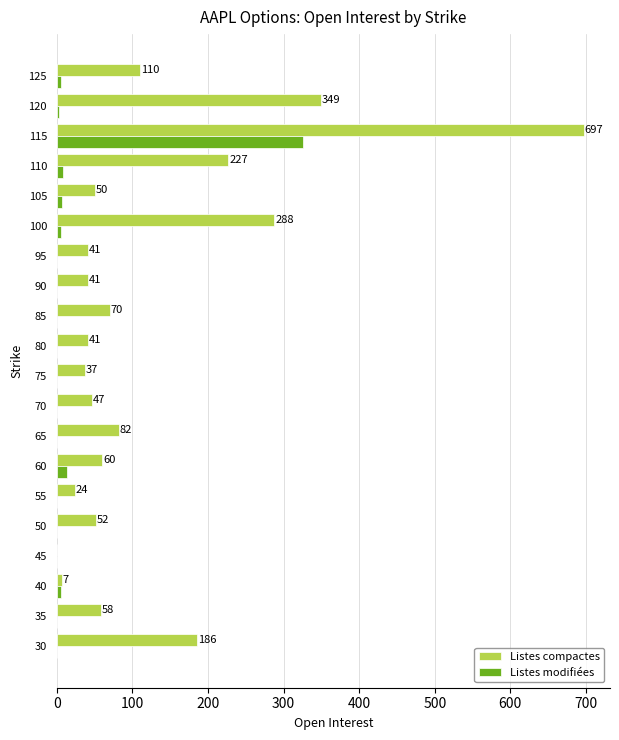

At which category is the sum across all series the highest?

115